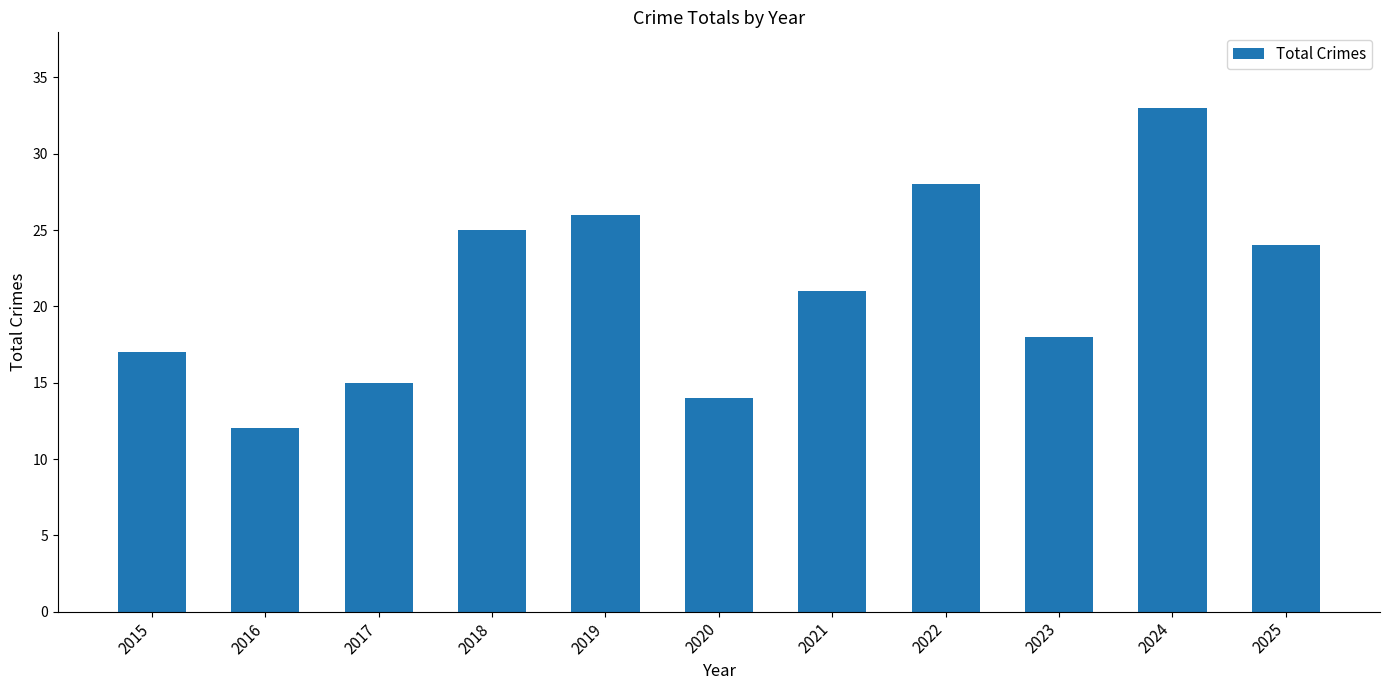

Reading left to right, what are all the values shown in this chart?

17	12	15	25	26	14	21	28	18	33	24